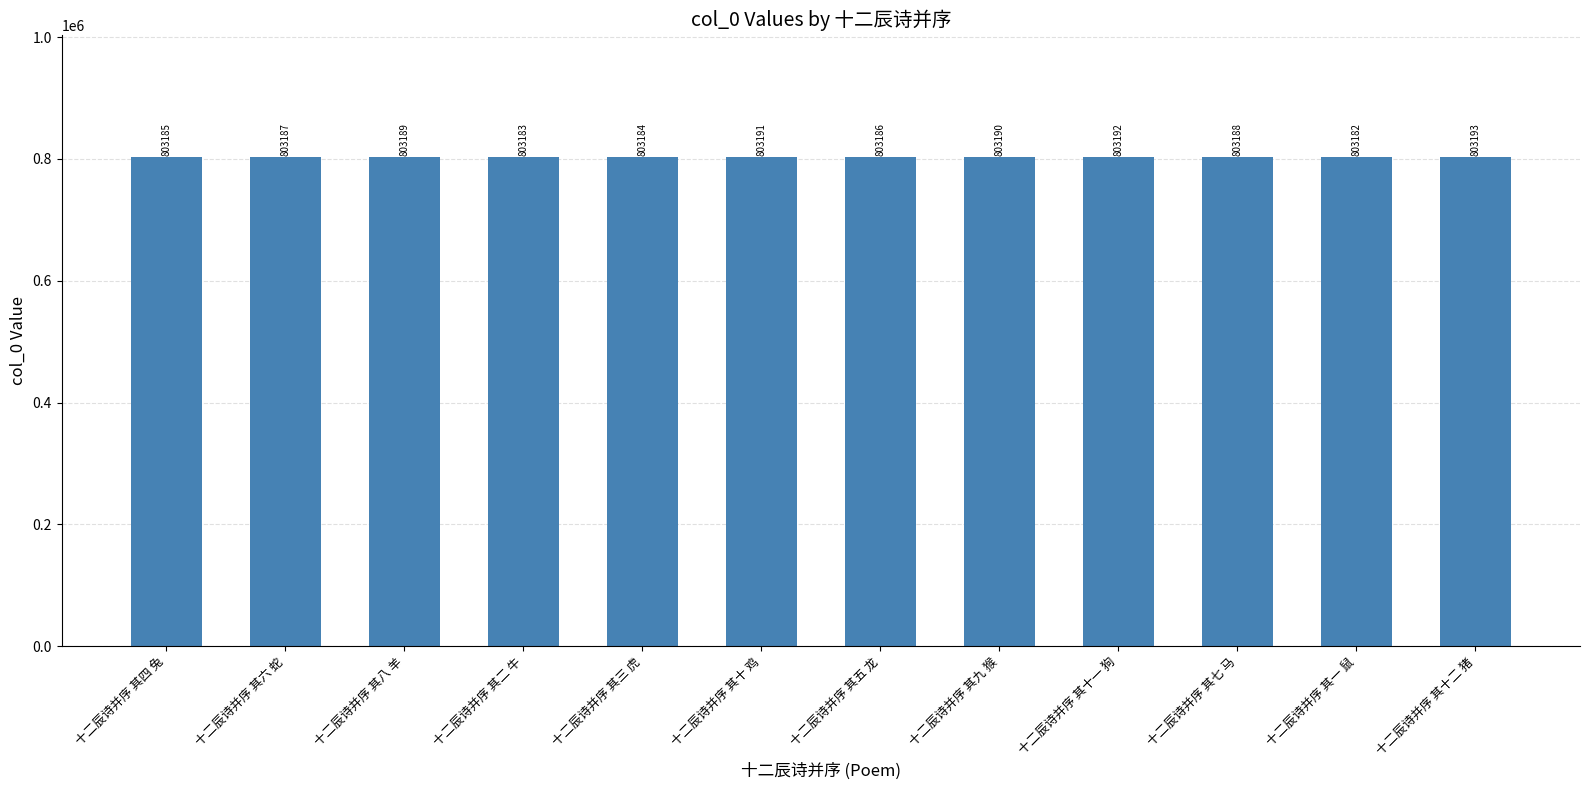

How many series are shown in this chart?

1